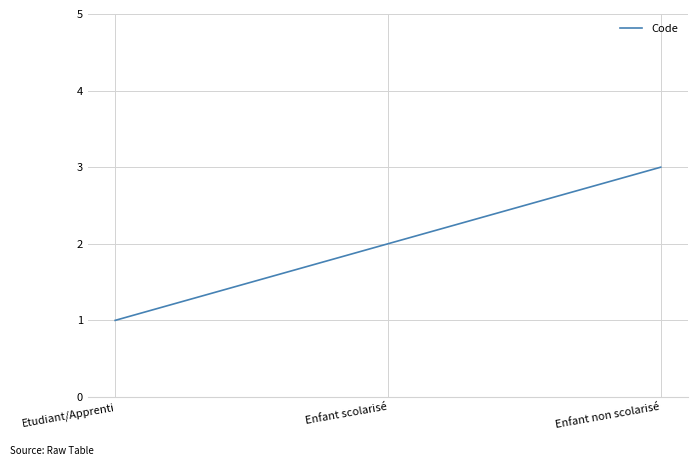

What is the average value?

2